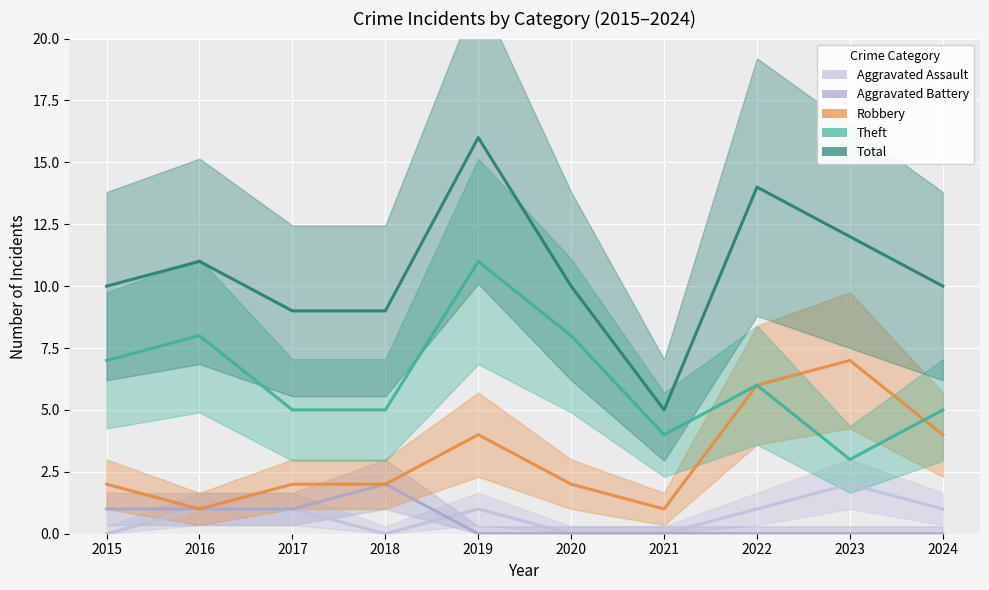

List the labels in order of Aggravated Assault value, largest first.

2023, 2016, 2017, 2019, 2022, 2024, 2015, 2018, 2020, 2021